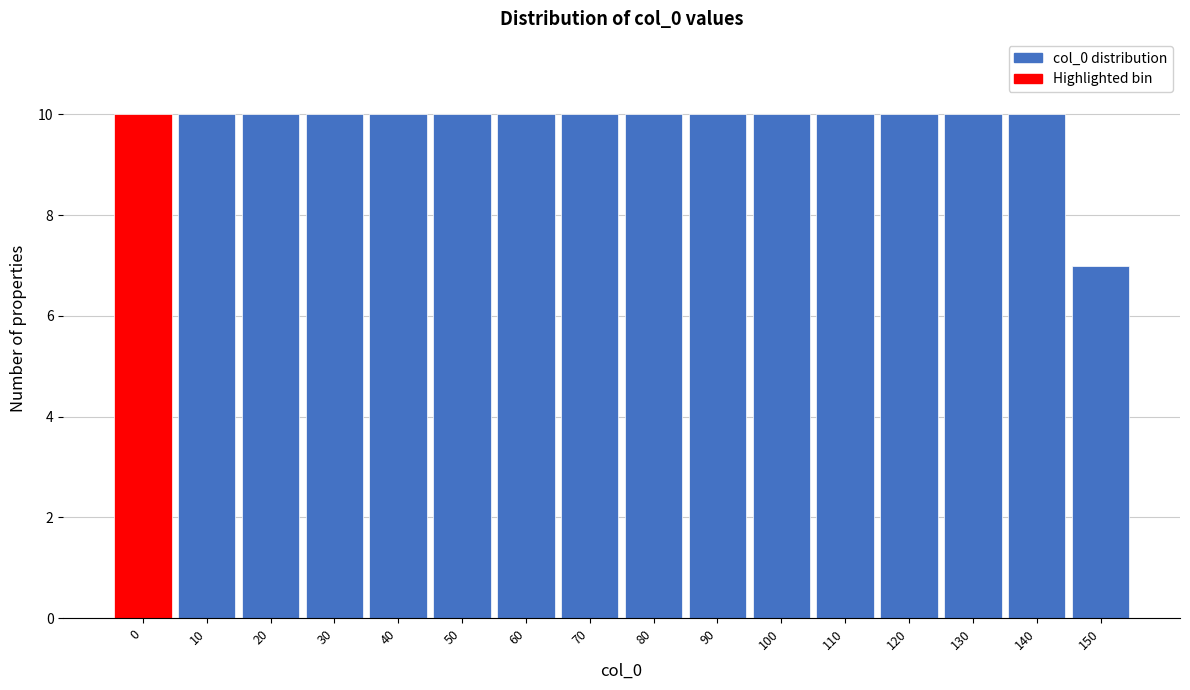

Reading right to left, extract all data points from this chart.

7	10	10	10	10	10	10	10	10	10	10	10	10	10	10	10